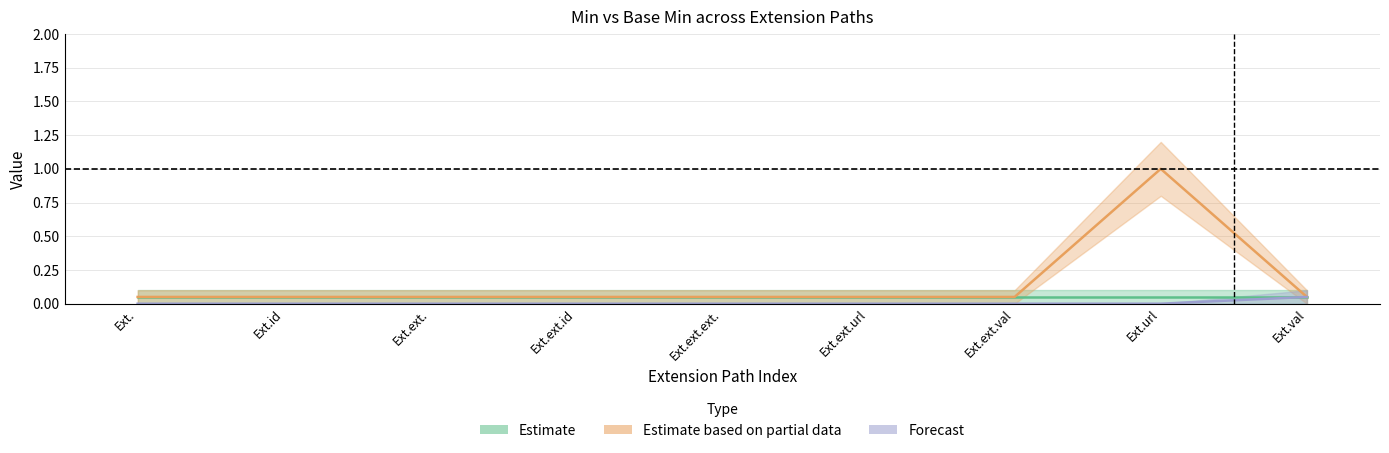

Is this an area chart (filled region under the line)?

No